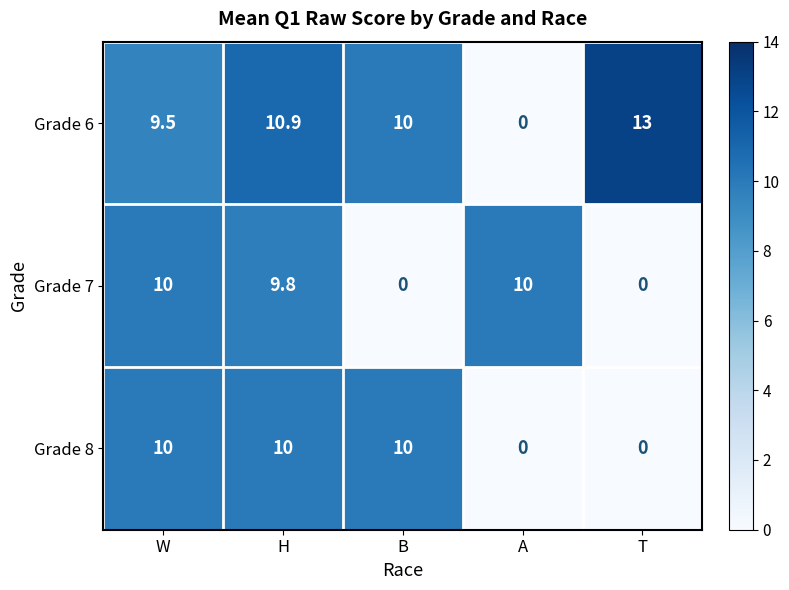

At which category is the sum across all series the highest?

H